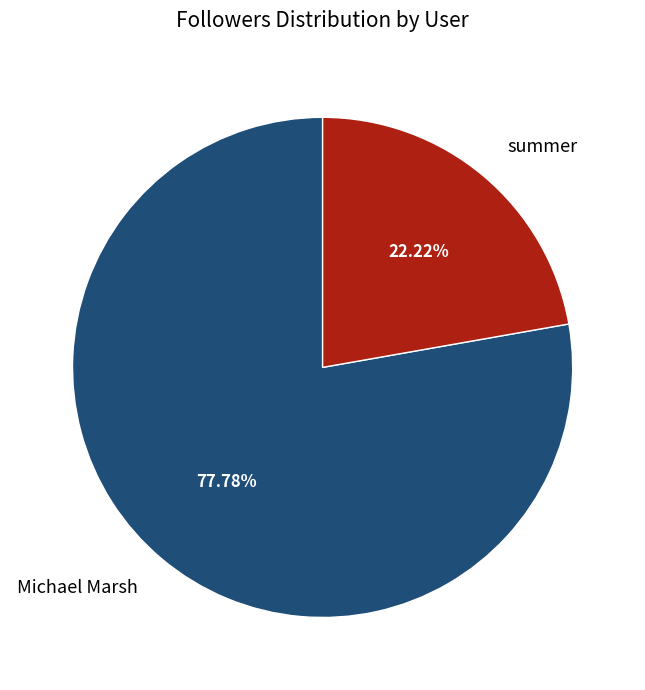

How many slices are in this pie chart?

2